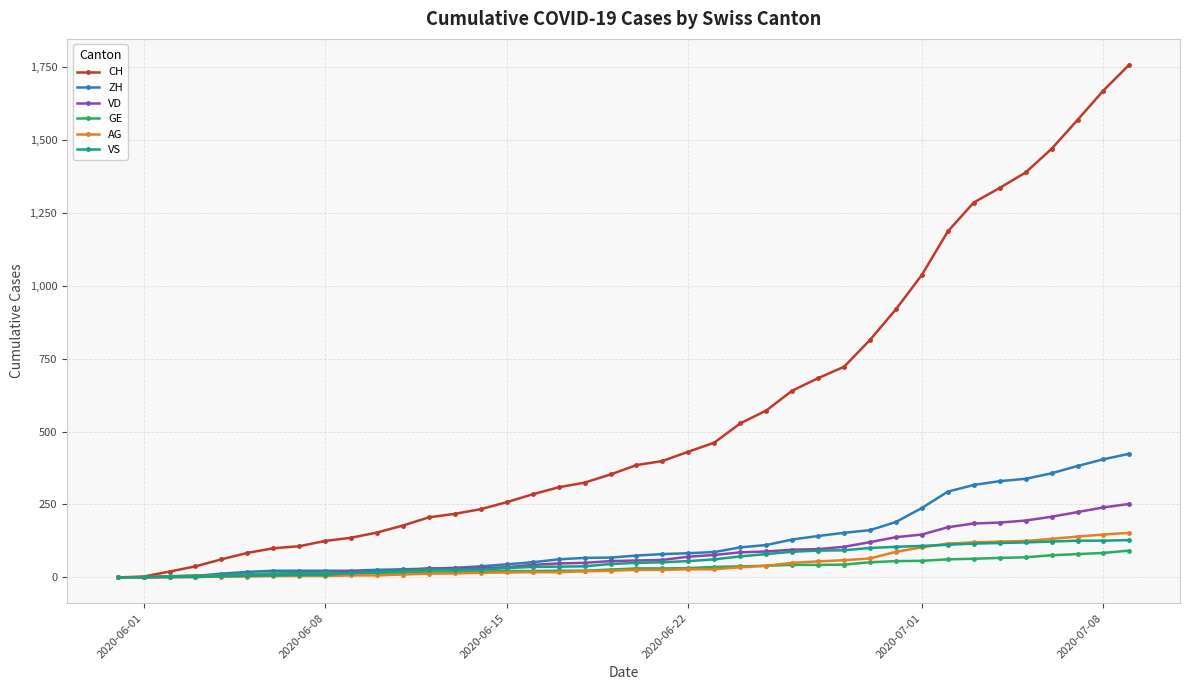

What is the greatest value displayed?

1758